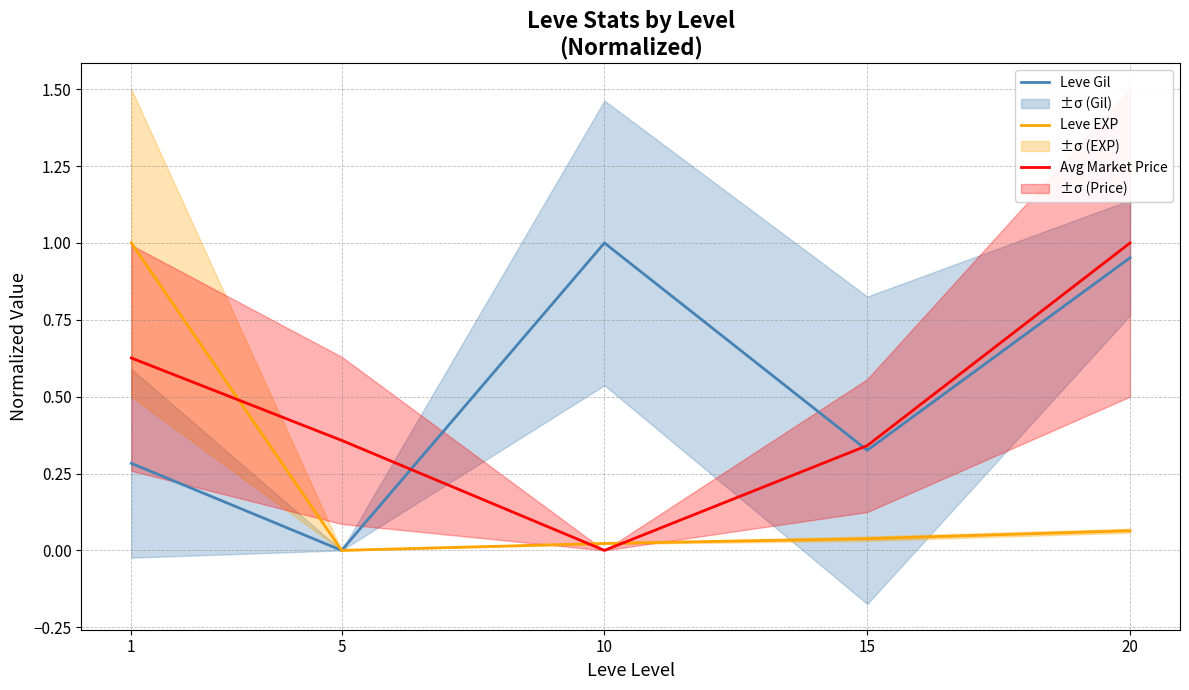

Rank the categories by Leve EXP value from highest to lowest.

1, 20, 15, 10, 5